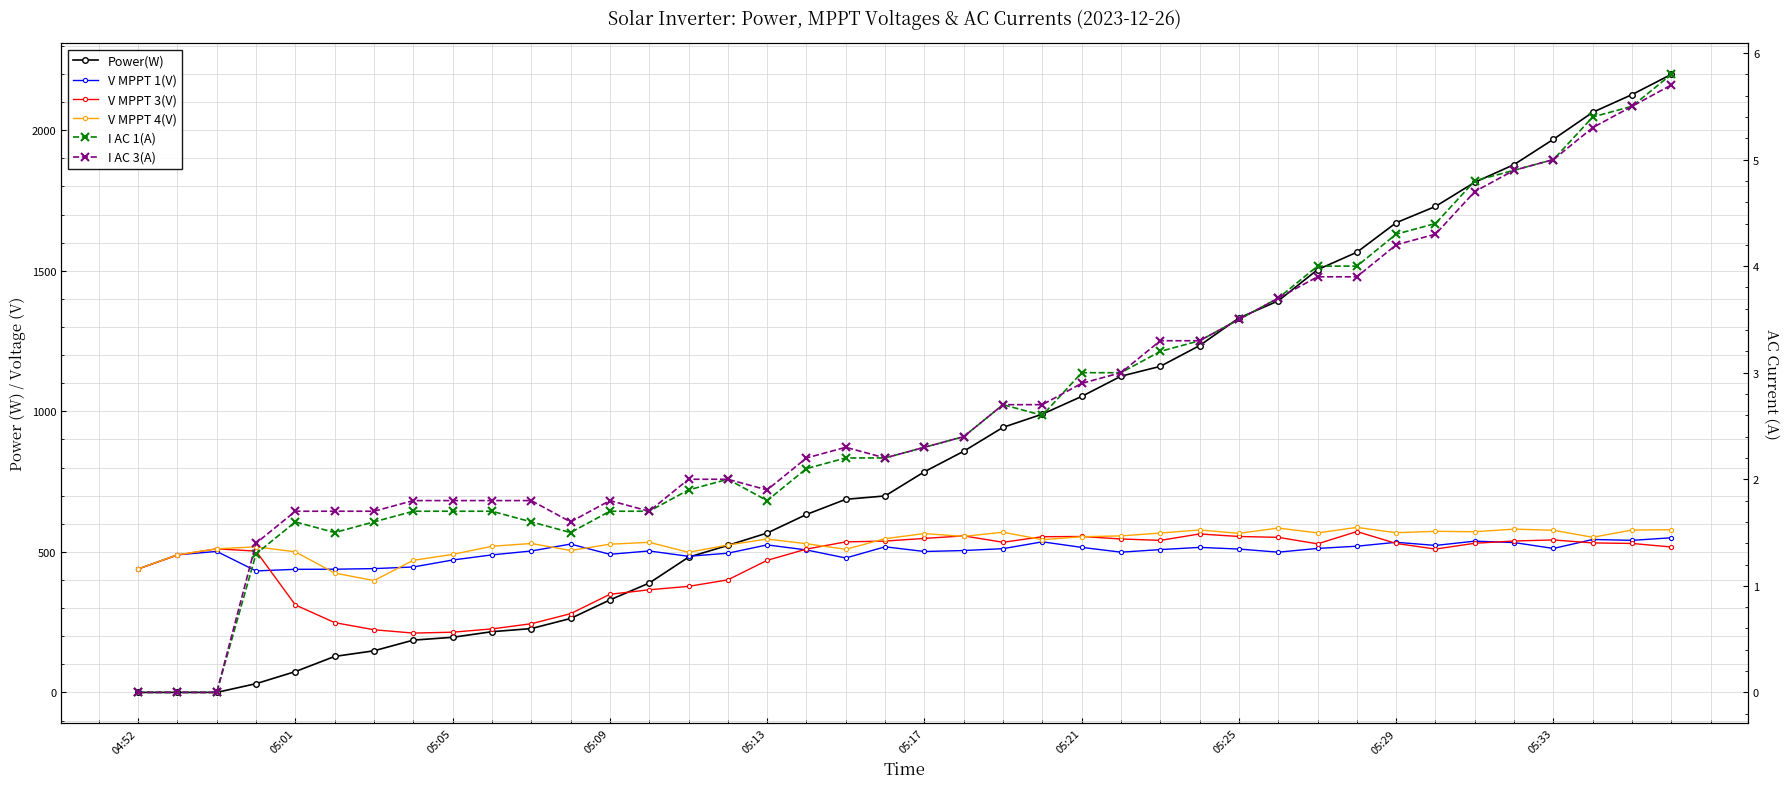

What is the total value across all series at 22?

2563.8